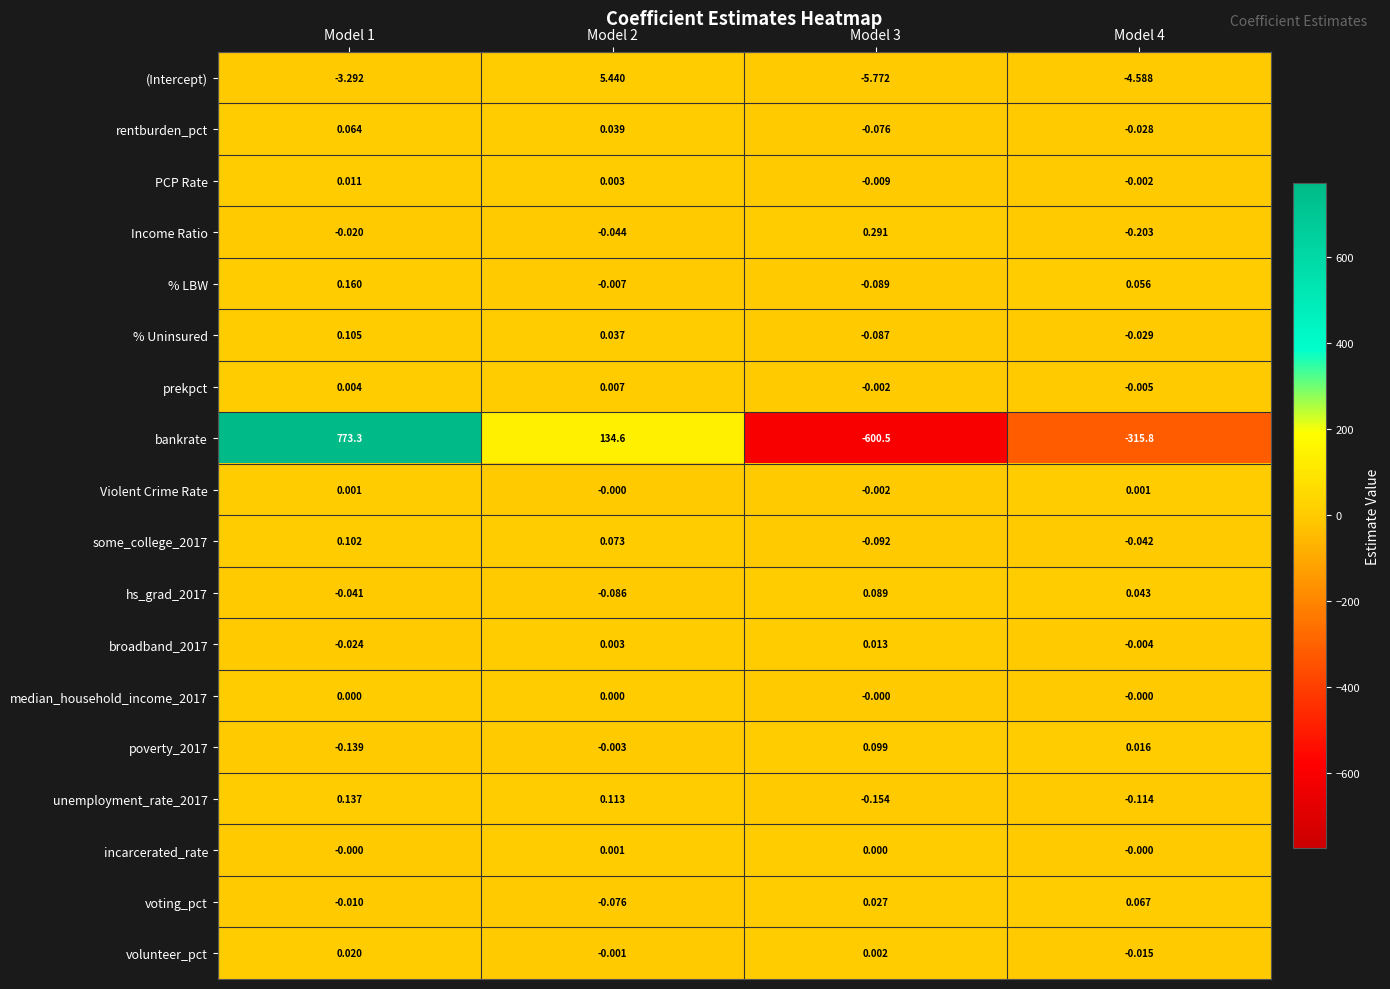

Which series has the widest spread of values?

bankrate